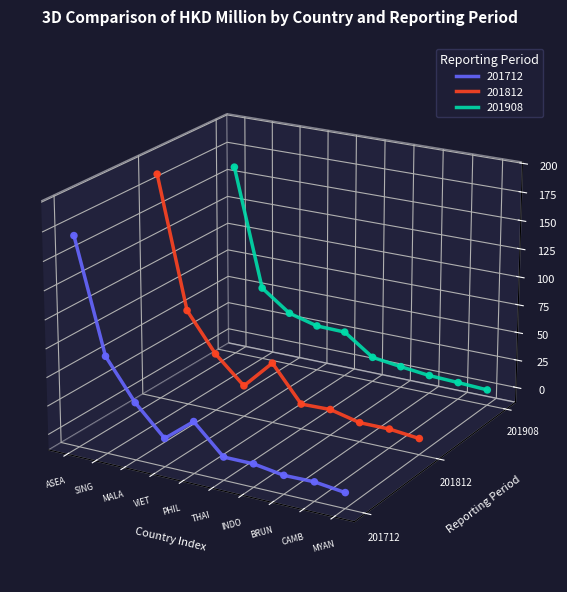

Is the value of 201812 at SINGAPORE greater than the value of 201908 at THAILAND?

Yes